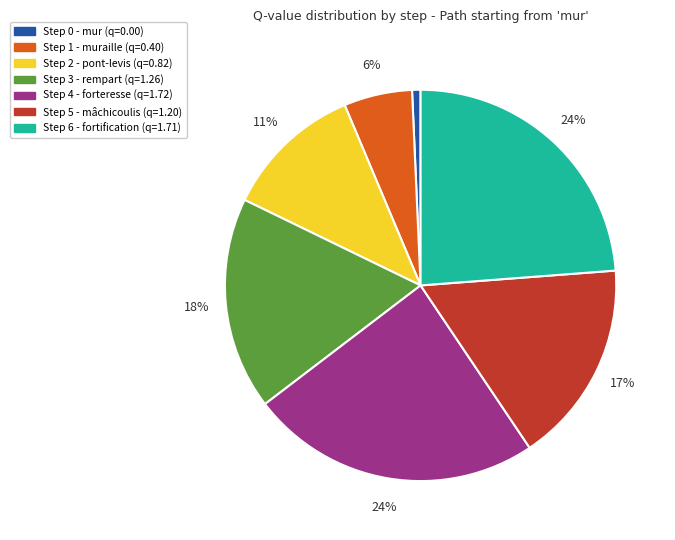

To the nearest percent, what is the difference between the largest and smallest slice percentages?

23%